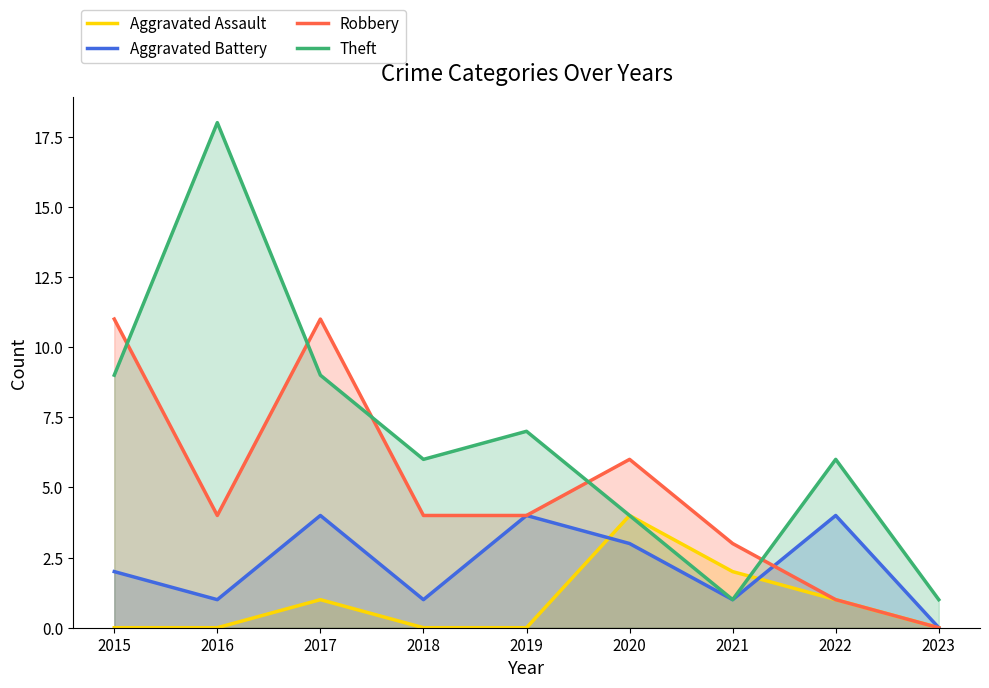

Which has a higher value, 2019 or 2015?

2019